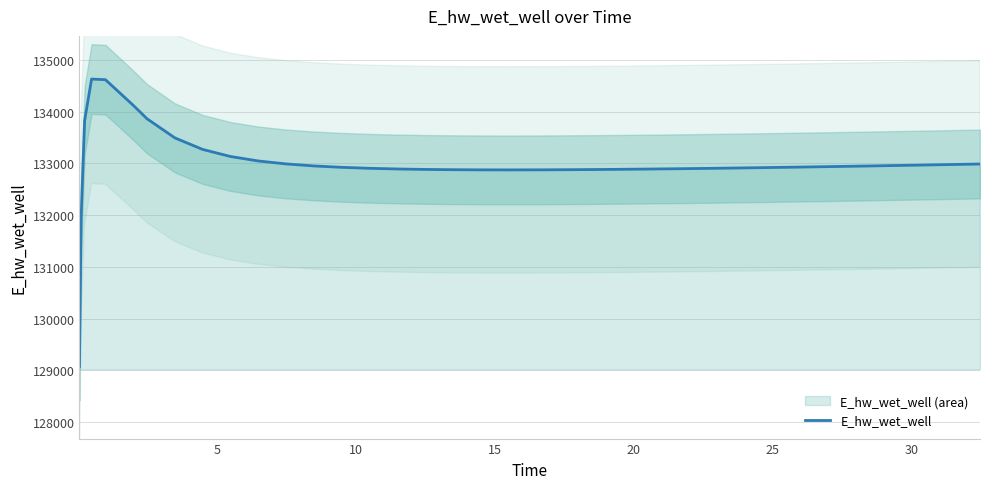

What is the lowest value of the E_hw_wet_well series?

129070.3